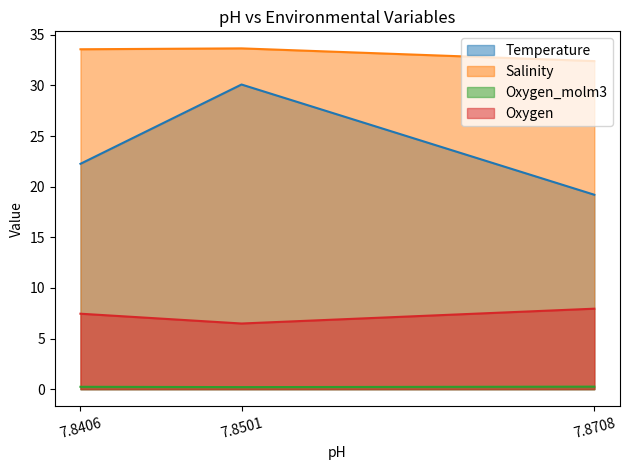

What is the difference between the Salinity values at 7.8406 and 7.8501?

0.1